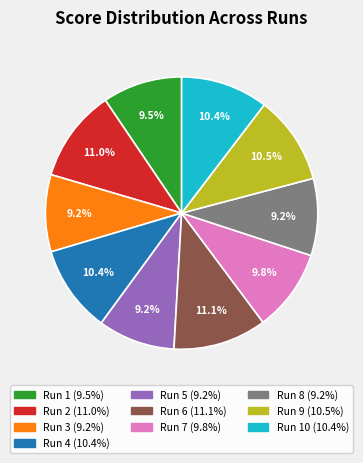

To the nearest percent, what is the average slice percentage?

10%